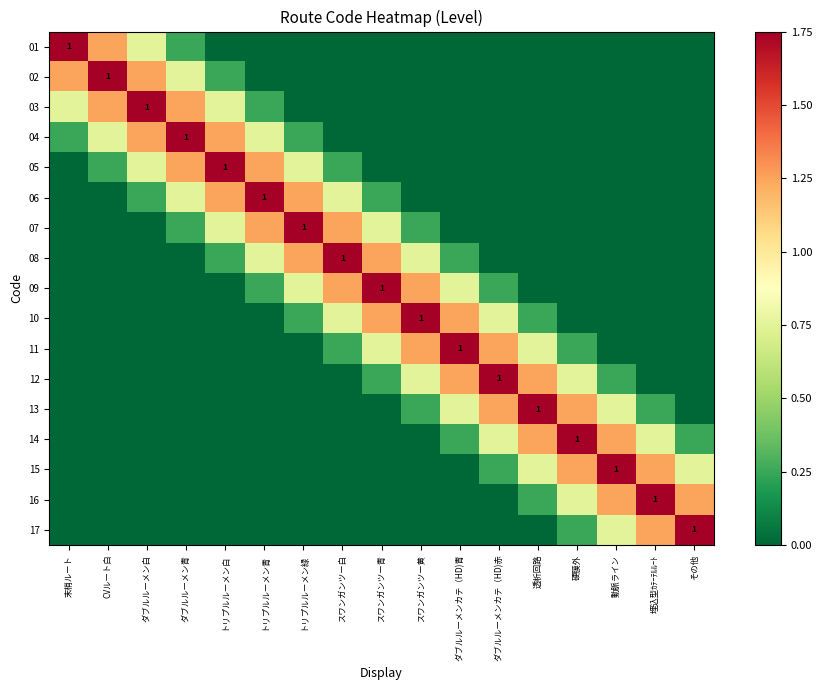

What is the total value across all series at 透析回路?

6.2